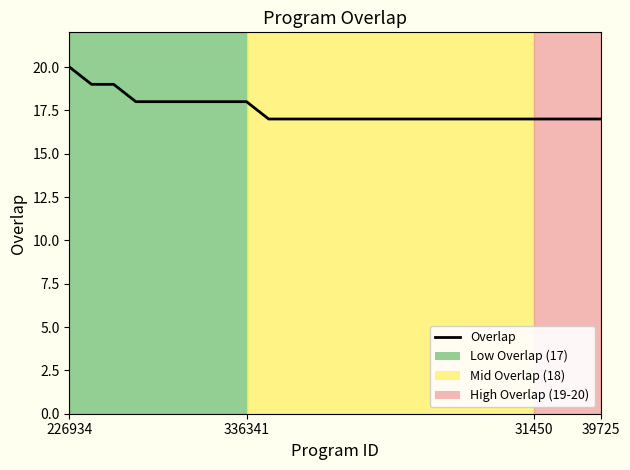

Which category has the highest value across all series?

226934